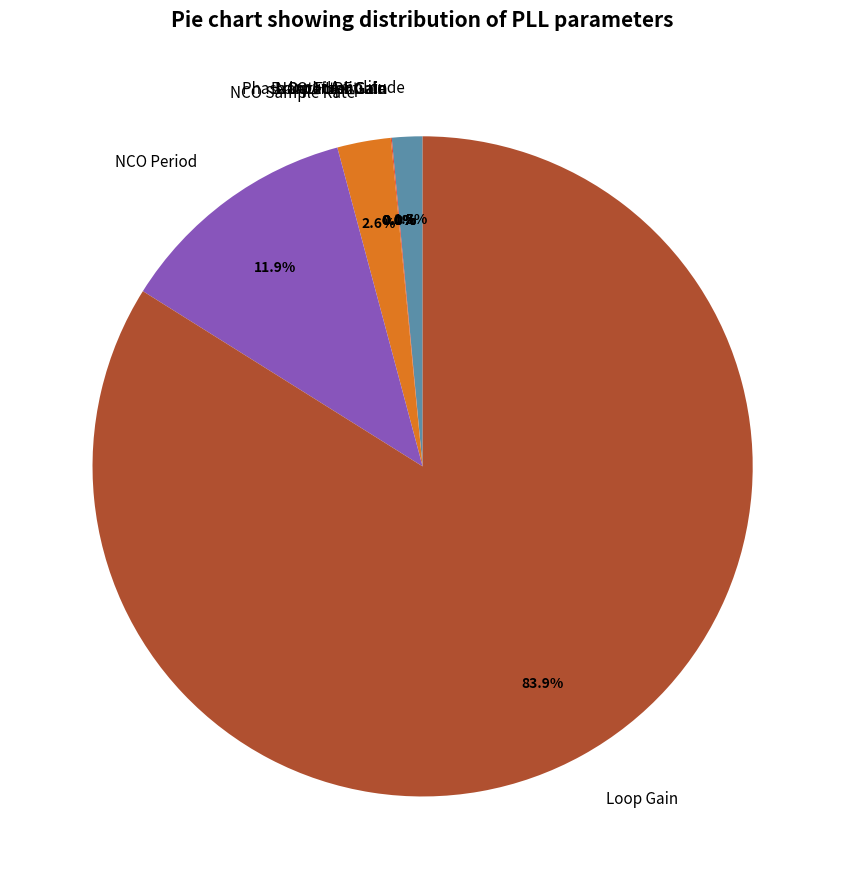

To the nearest percent, what is the average slice percentage?

12%